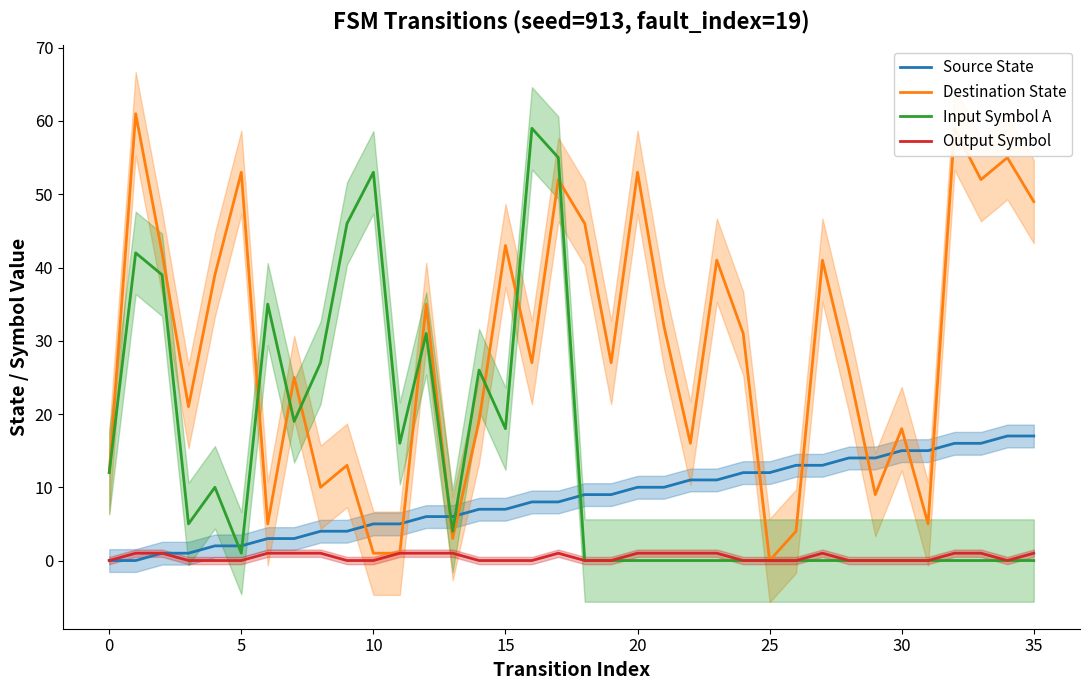

The value of Input Symbol A at 27 is 0. True or false?

True